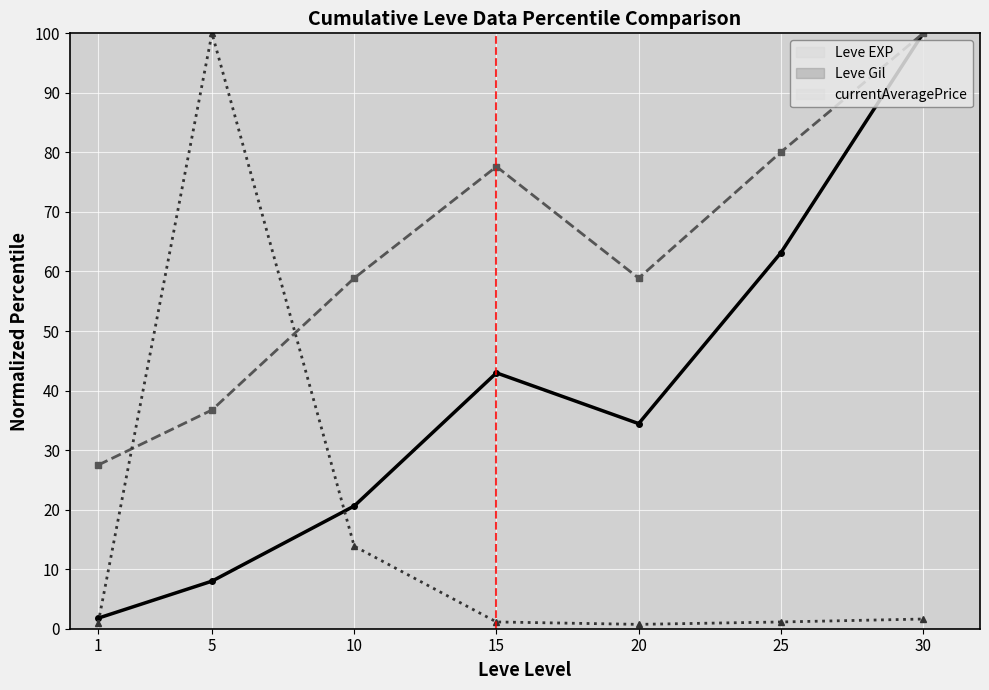

The value of Leve EXP at 15 is 72.9. True or false?

False